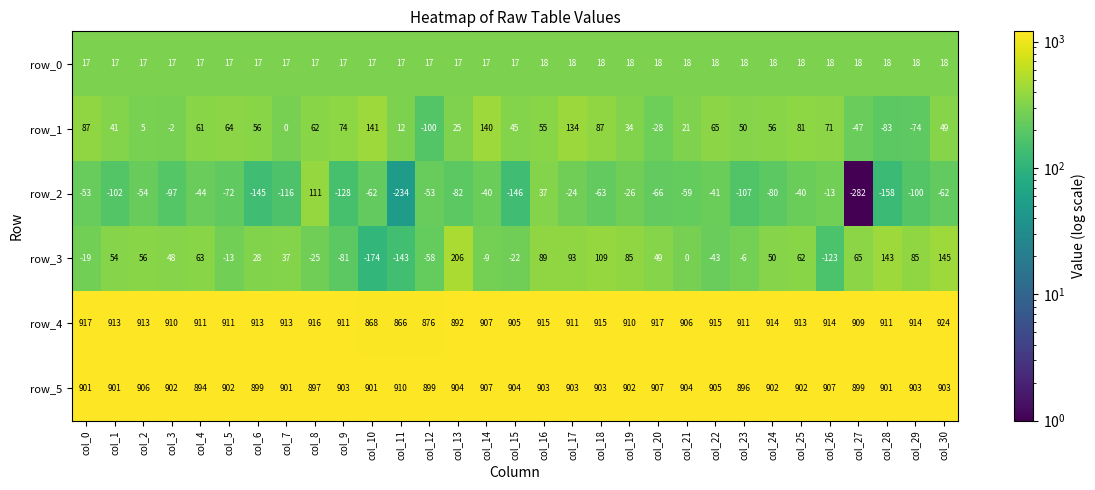

The row_4 series shows 906 at col_21. True or false?

True